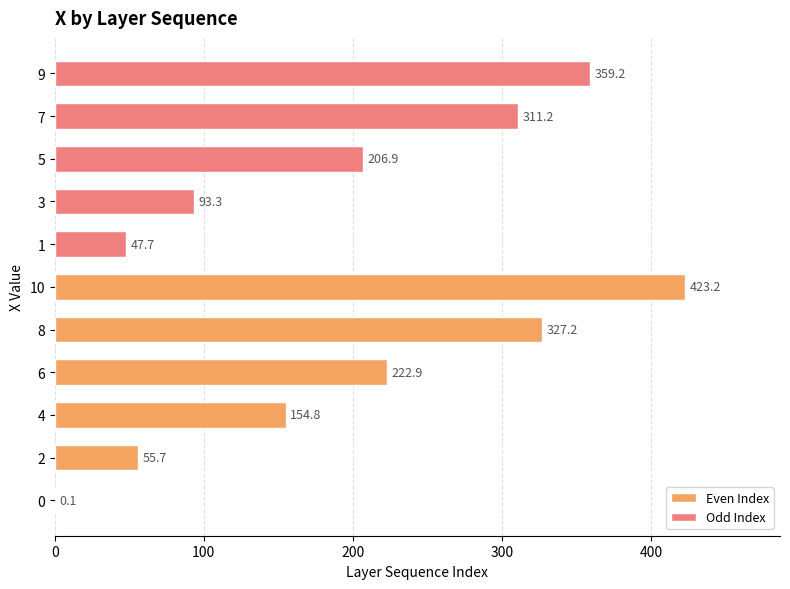

What is the approximate value at 5?

206.9